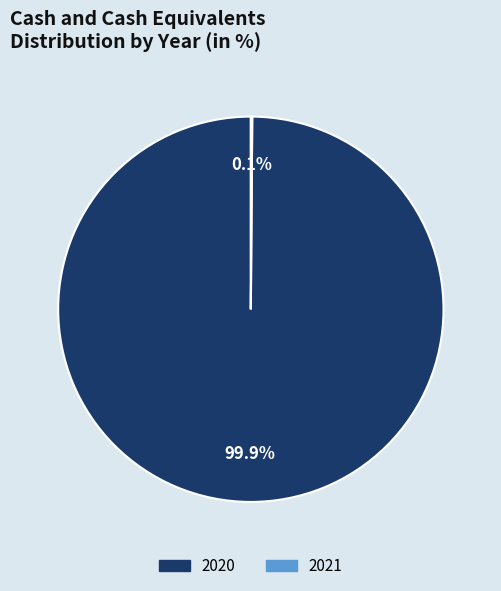

Which slice is the largest?

2020